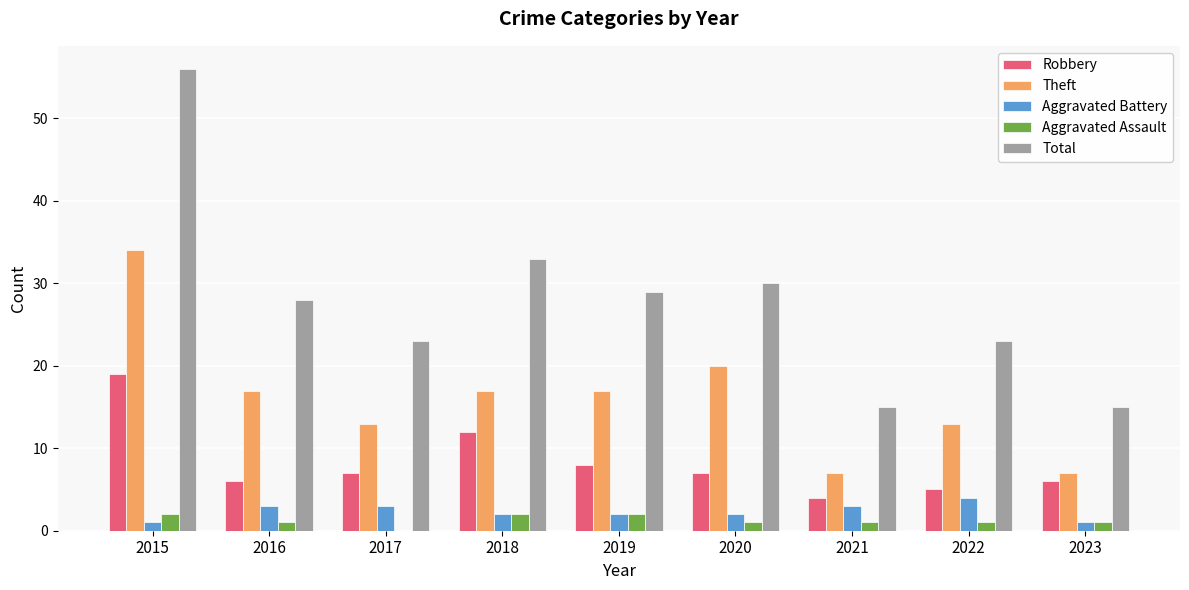

What are all the series names shown in the legend?

Robbery, Theft, Aggravated Battery, Aggravated Assault, Total